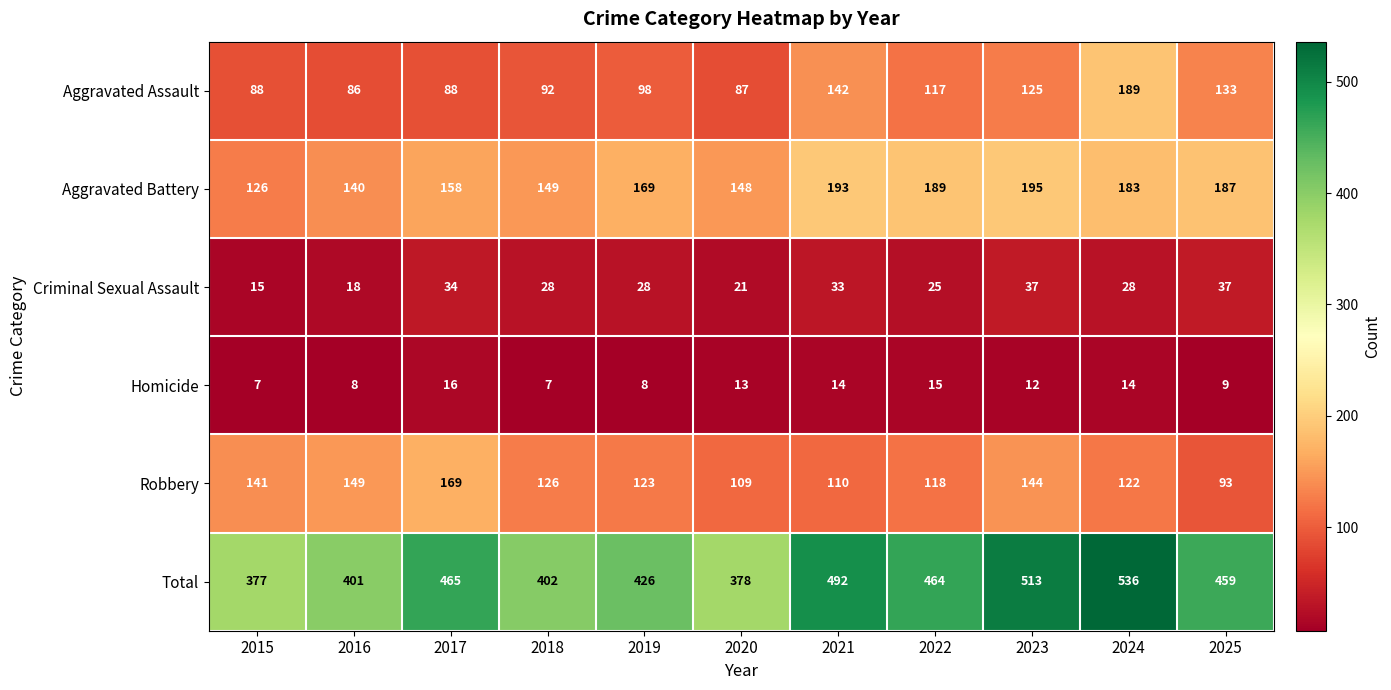

Rank the series at 2016 from highest to lowest value.

Total, Robbery, Aggravated Battery, Aggravated Assault, Criminal Sexual Assault, Homicide